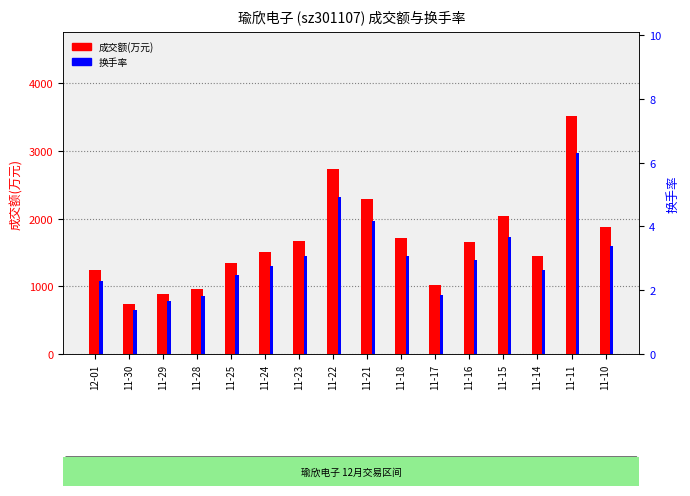

Which series changed the most between 11-24 and 11-21?

成交额(万元)